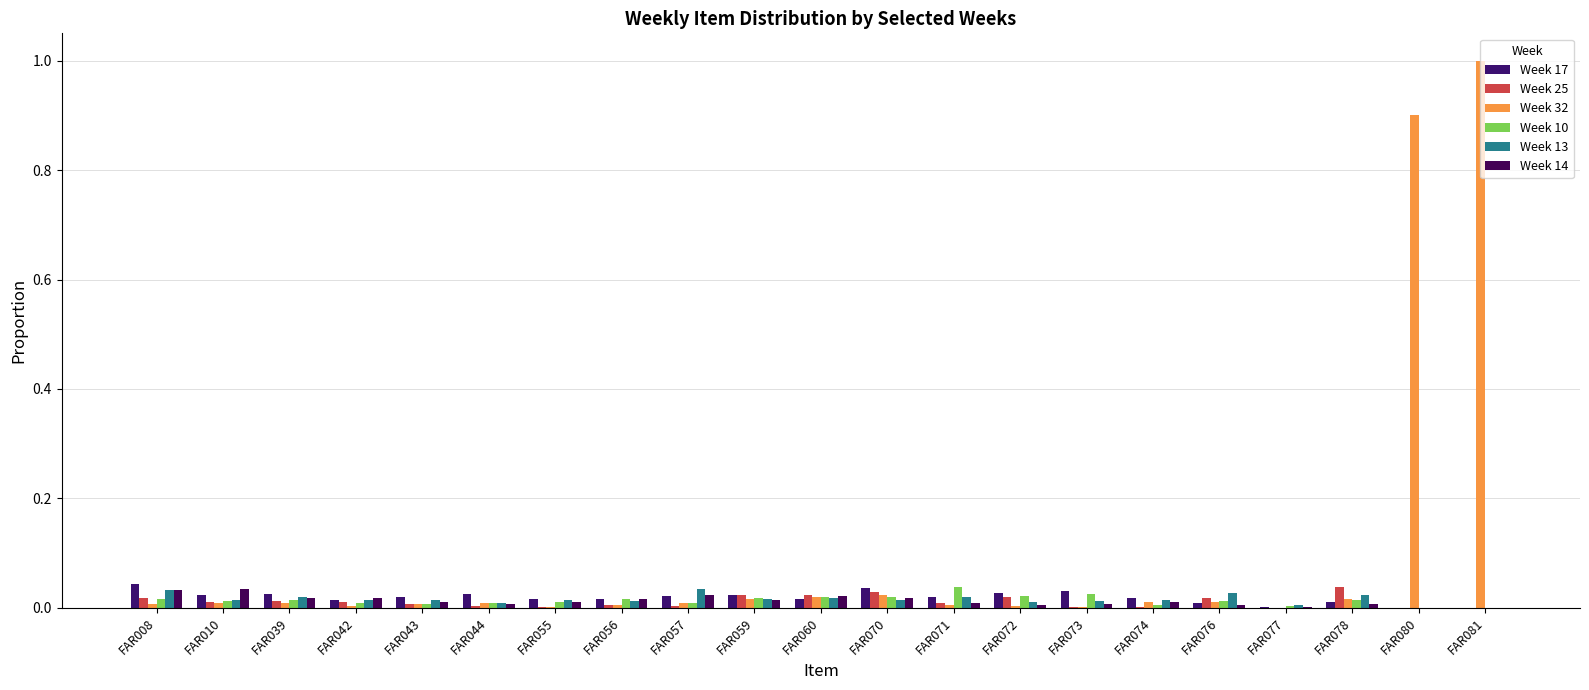

How many series are shown in this chart?

6